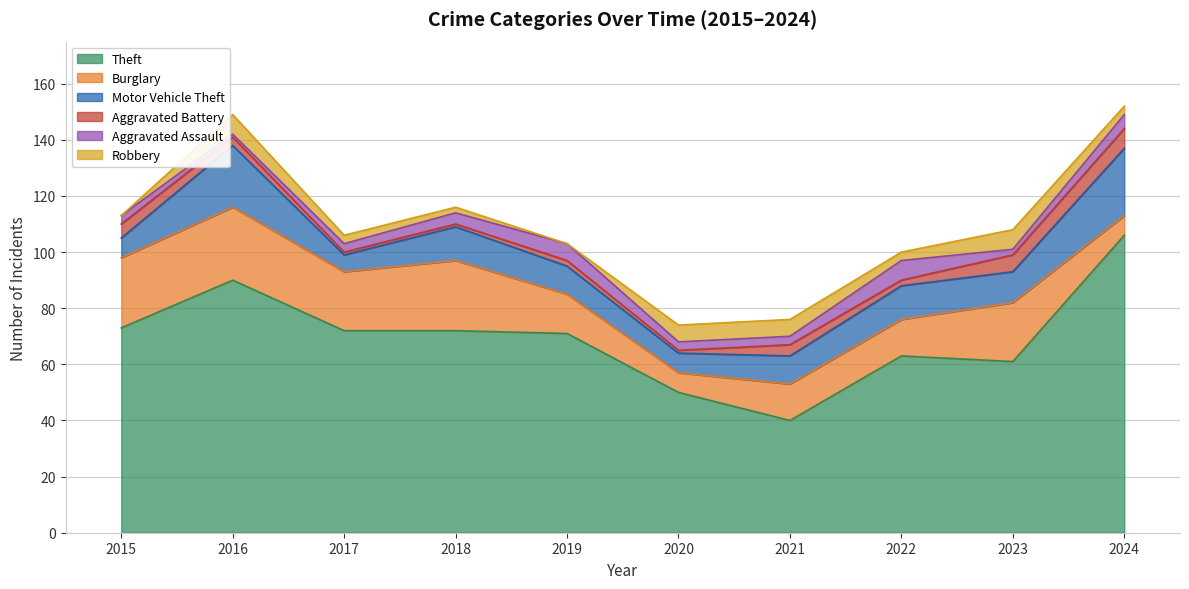

What is the spread (max minus min) of values at 2015?

73